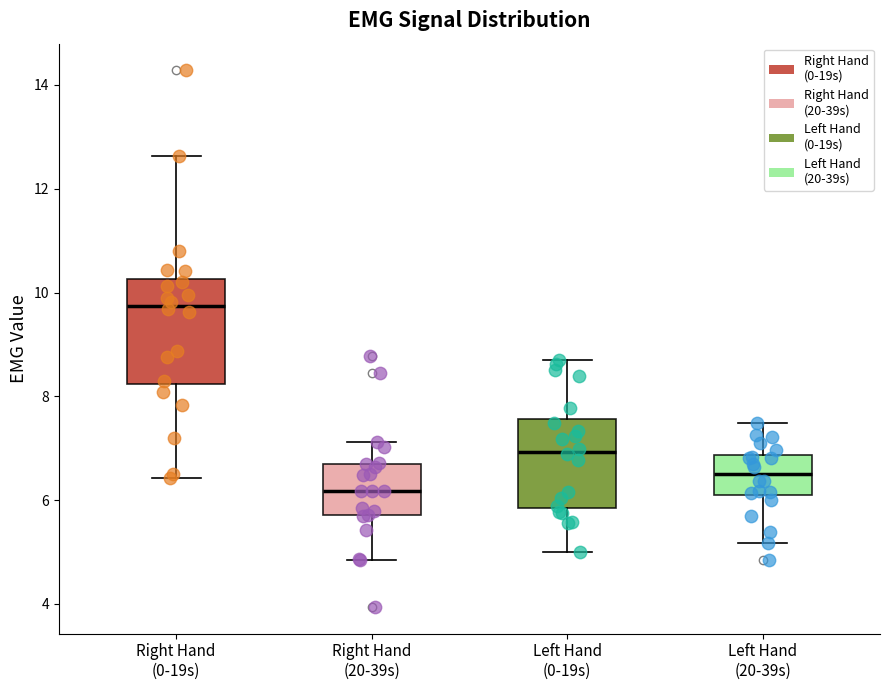

Reading left to right, transcribe this box plot: for each box, give where its median line is, the range the box spans, and where its two whiskers end, as read against the y-axis. The values are not printed on the chart, so give them approximately, as read against the axis.

Right Hand (0-19s): median 9.8, box 8.2 to 10.2, whiskers 6.4 to 12.6
Right Hand (20-39s): median 6.2, box 5.8 to 6.6, whiskers 4.8 to 7.2
Left Hand (0-19s): median 7.0, box 5.8 to 7.6, whiskers 5.0 to 8.6
Left Hand (20-39s): median 6.6, box 6.2 to 6.8, whiskers 5.2 to 7.4